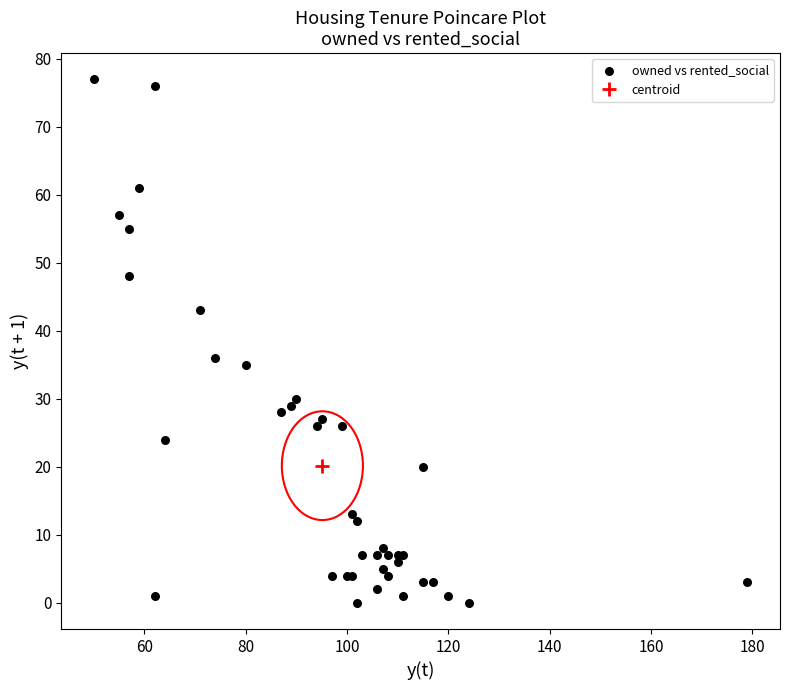

What Y value in the scatter plot is closest to 38?

36